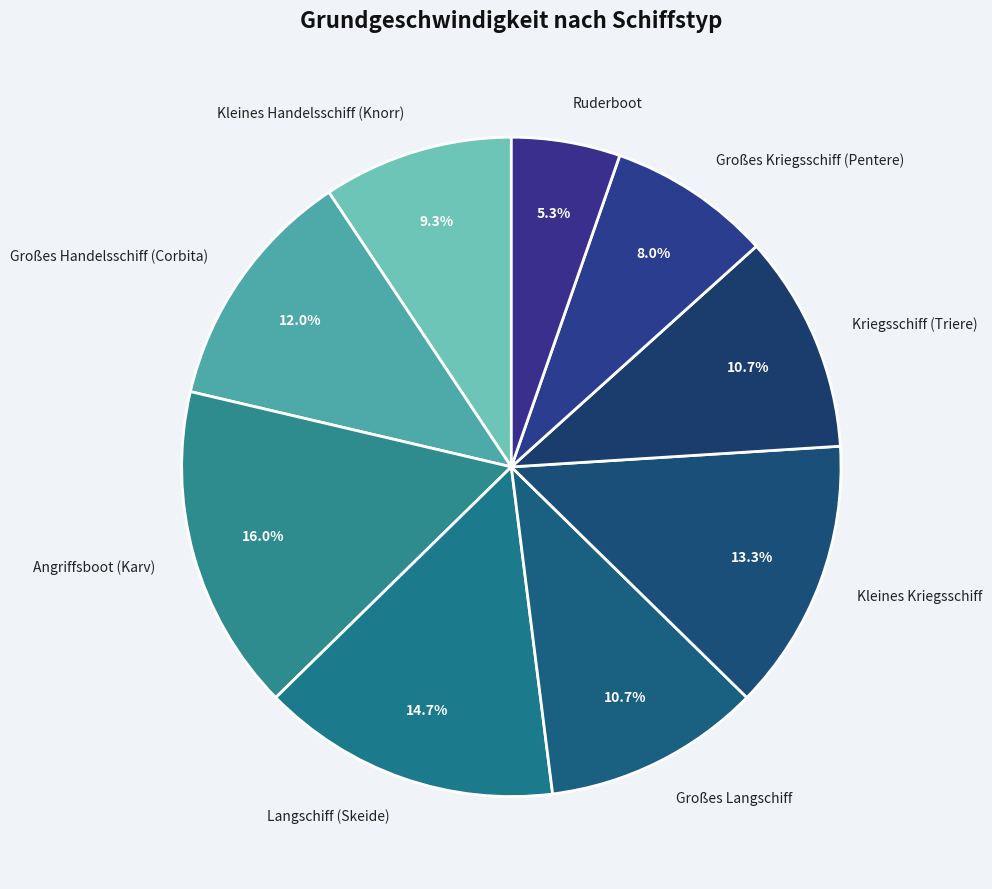

Is the sum of Kleines Kriegsschiff and Ruderboot greater than half?

No